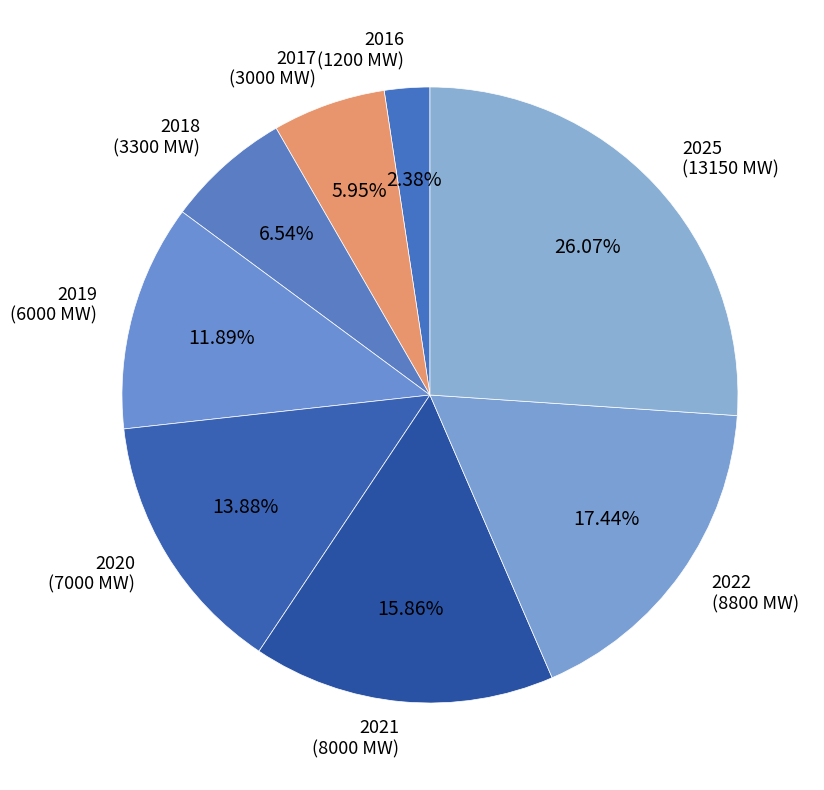

Rank the categories by value from highest to lowest.

2025, 2022, 2021, 2020, 2019, 2018, 2017, 2016